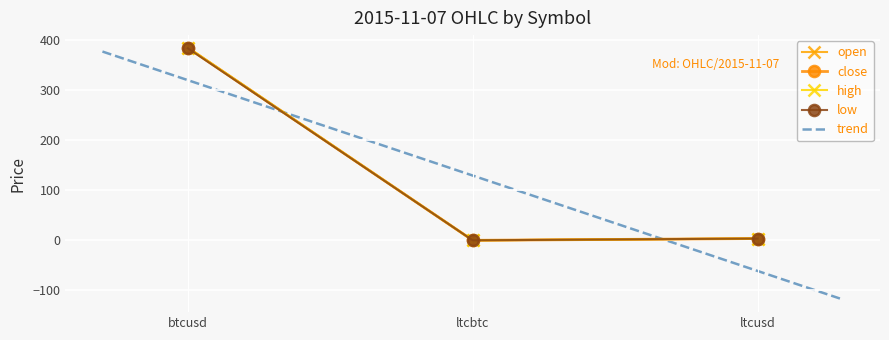

At ltcbtc, list the series in order from smallest to largest.

close, low, open, high